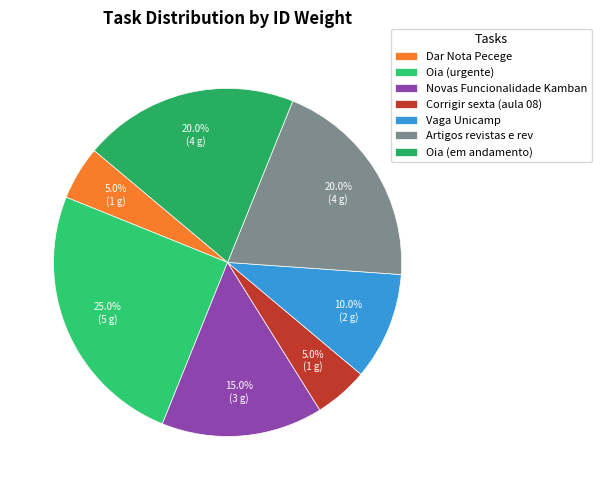

Count the number of slices in the pie.

7